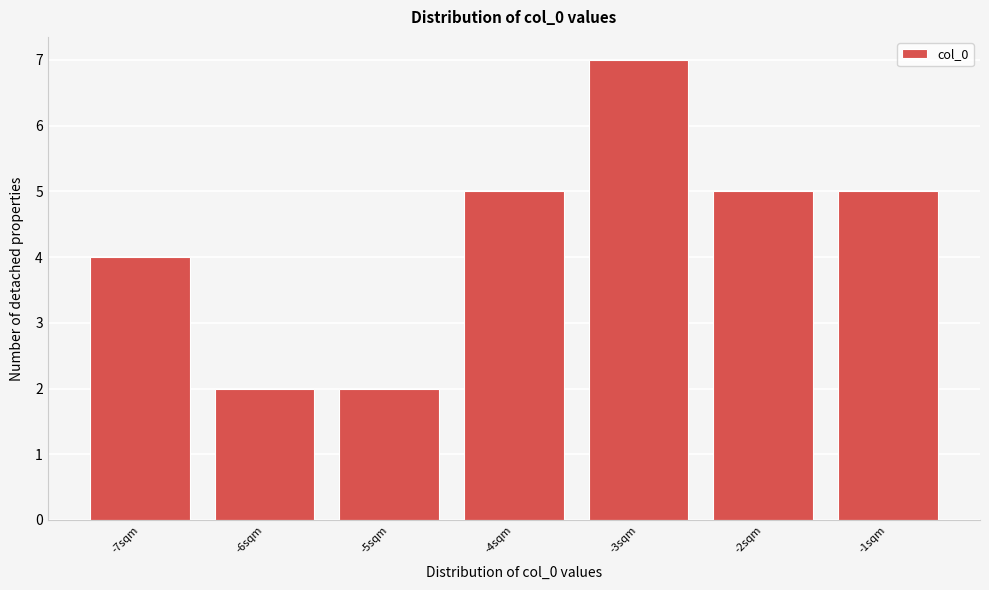

Which range on the x-axis has the tallest bar?

-3.5 to -2.5